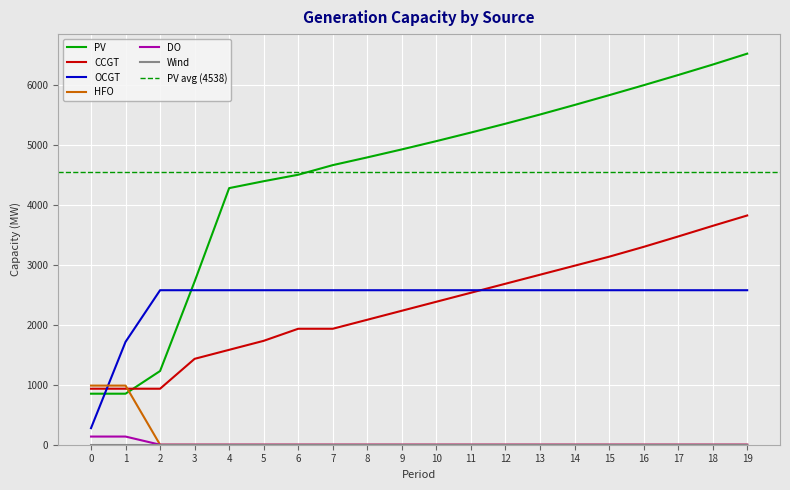

Where do OCGT and PV first cross each other?

0 and 1